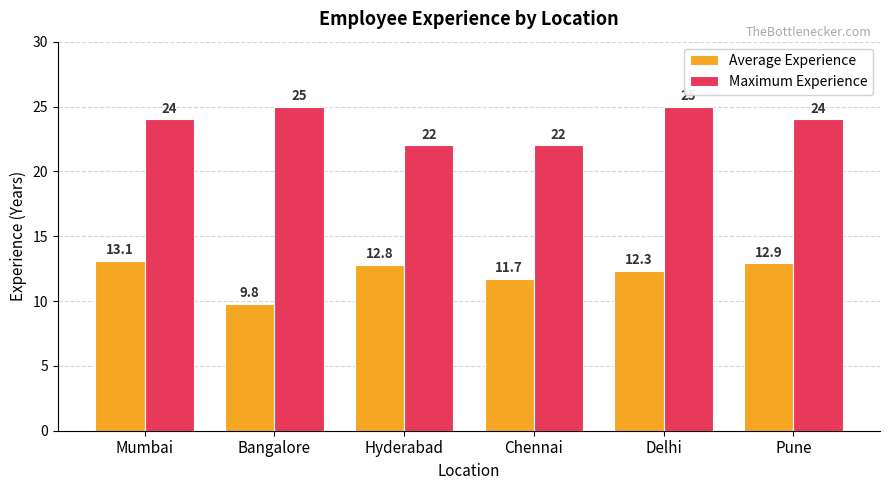

At which category is the sum across all series the highest?

Delhi